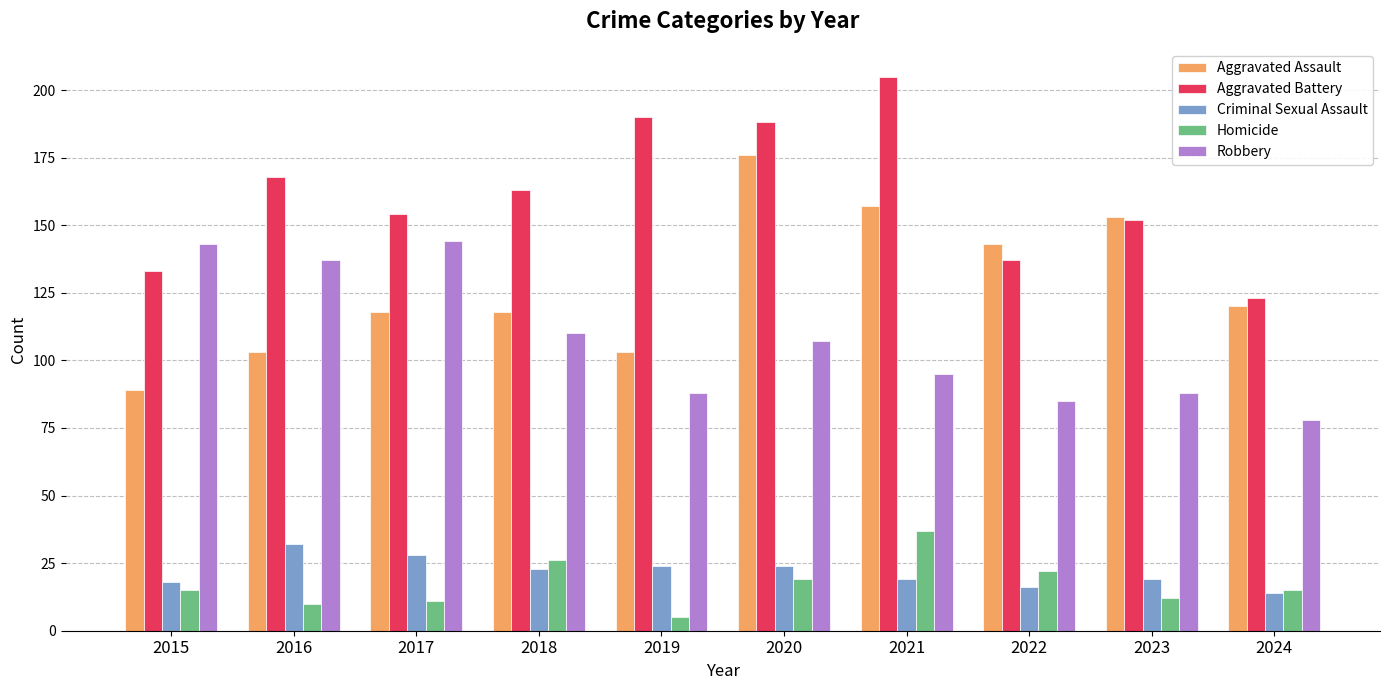

At 2017, list the series in order from largest to smallest.

Aggravated Battery, Robbery, Aggravated Assault, Criminal Sexual Assault, Homicide